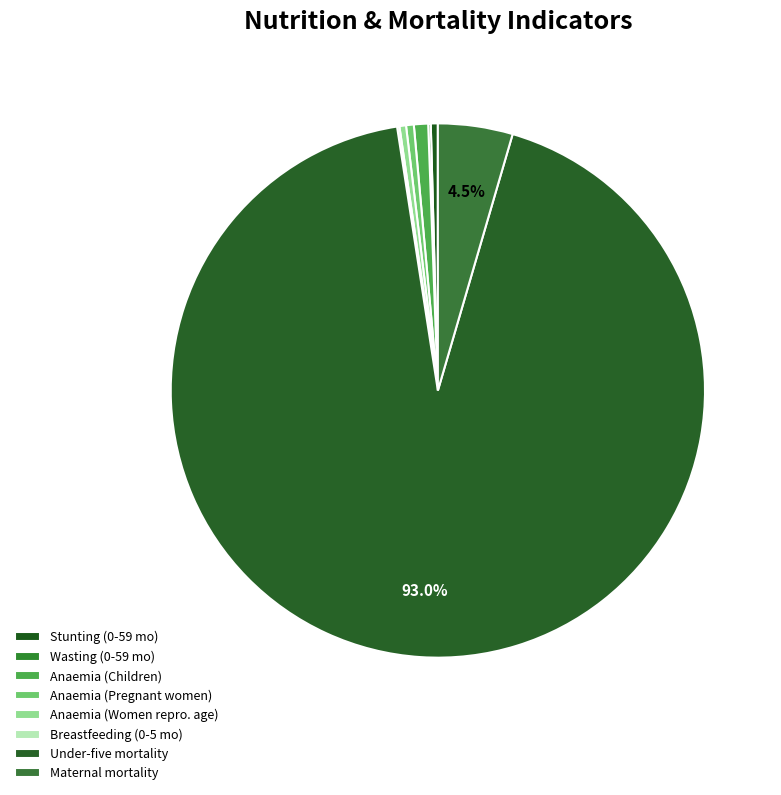

Count the number of slices in the pie.

8